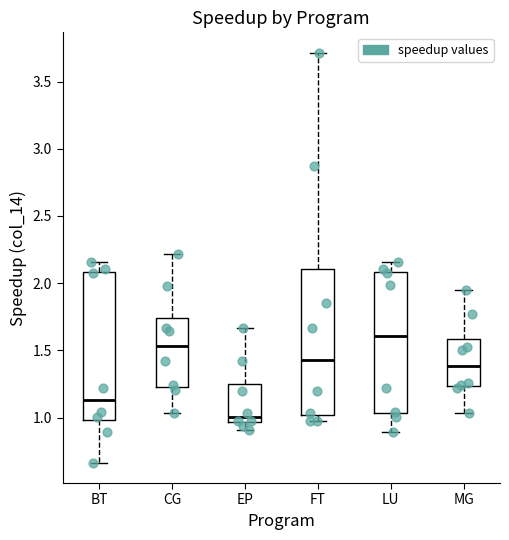

Where does the lower whisker of the box for CG end on the y-axis? The values are not printed on the chart, so give them approximately, as read against the axis.

1.05